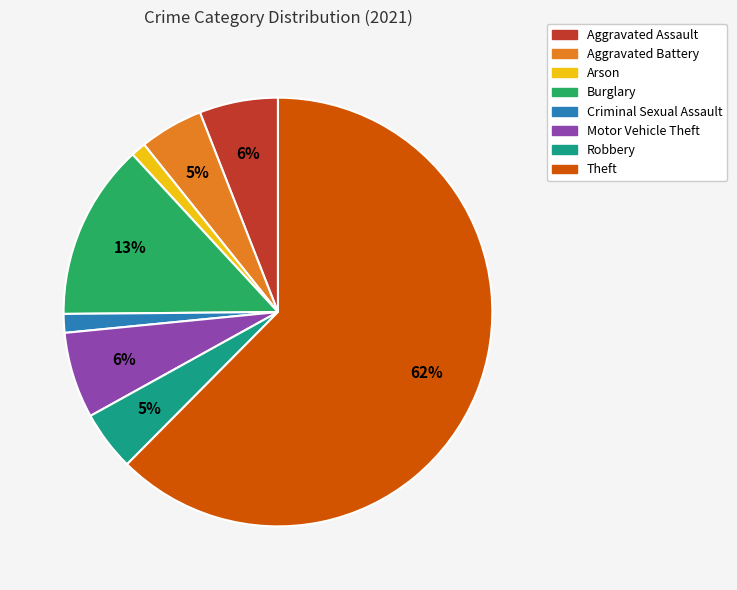

How many slices are in this pie chart?

8